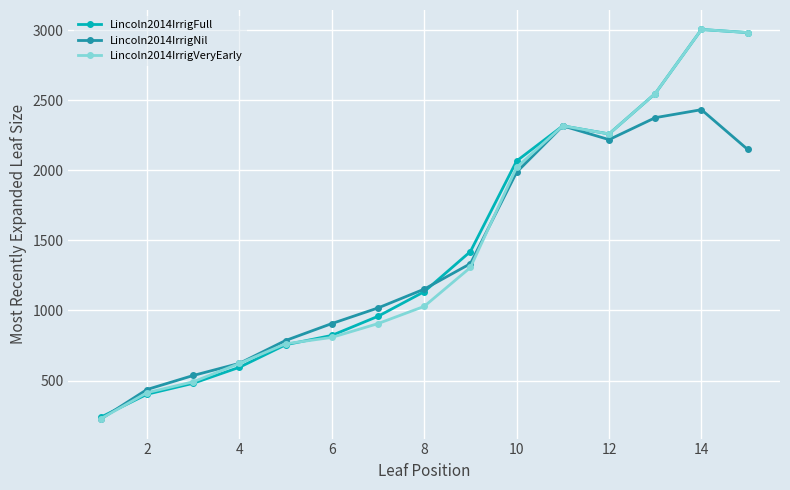

How many lines are shown in the chart?

3